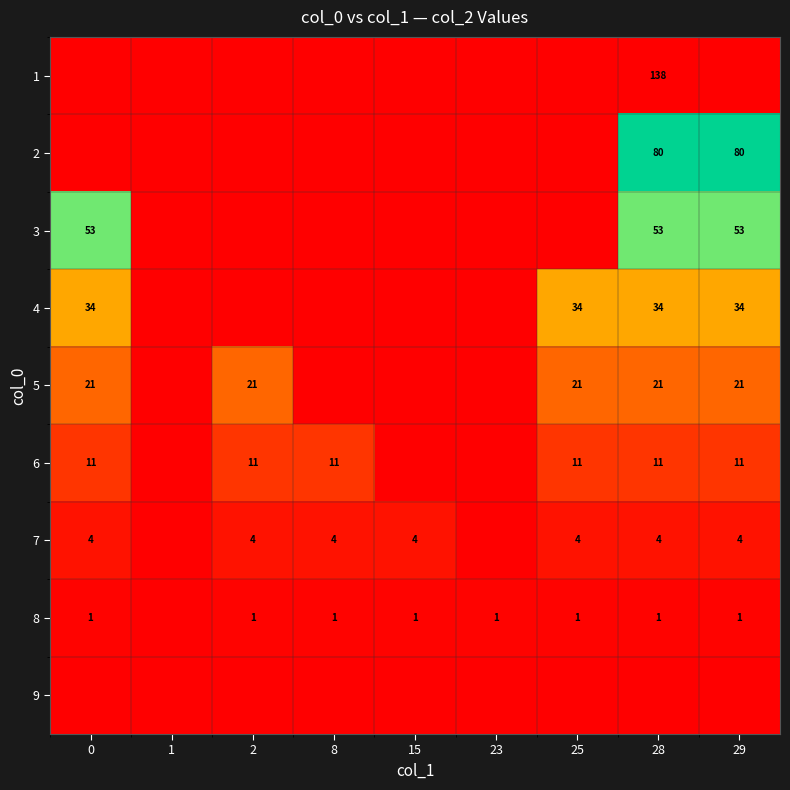

The 7 series shows 6 at 28. True or false?

False